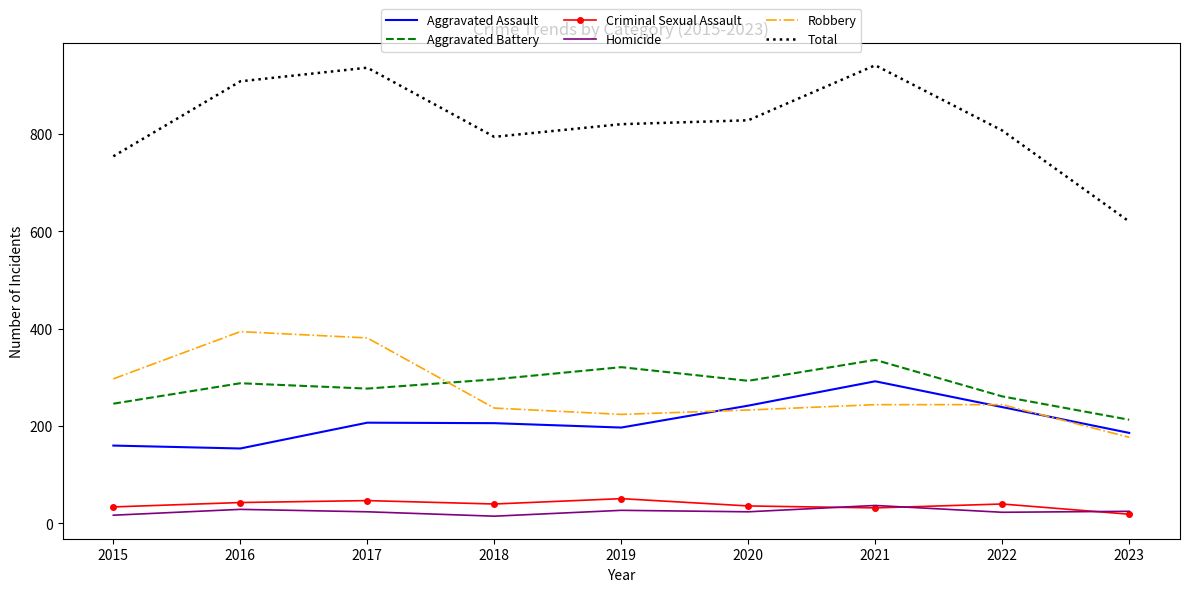

Is it true that Total equals 1268 at 2015?

False